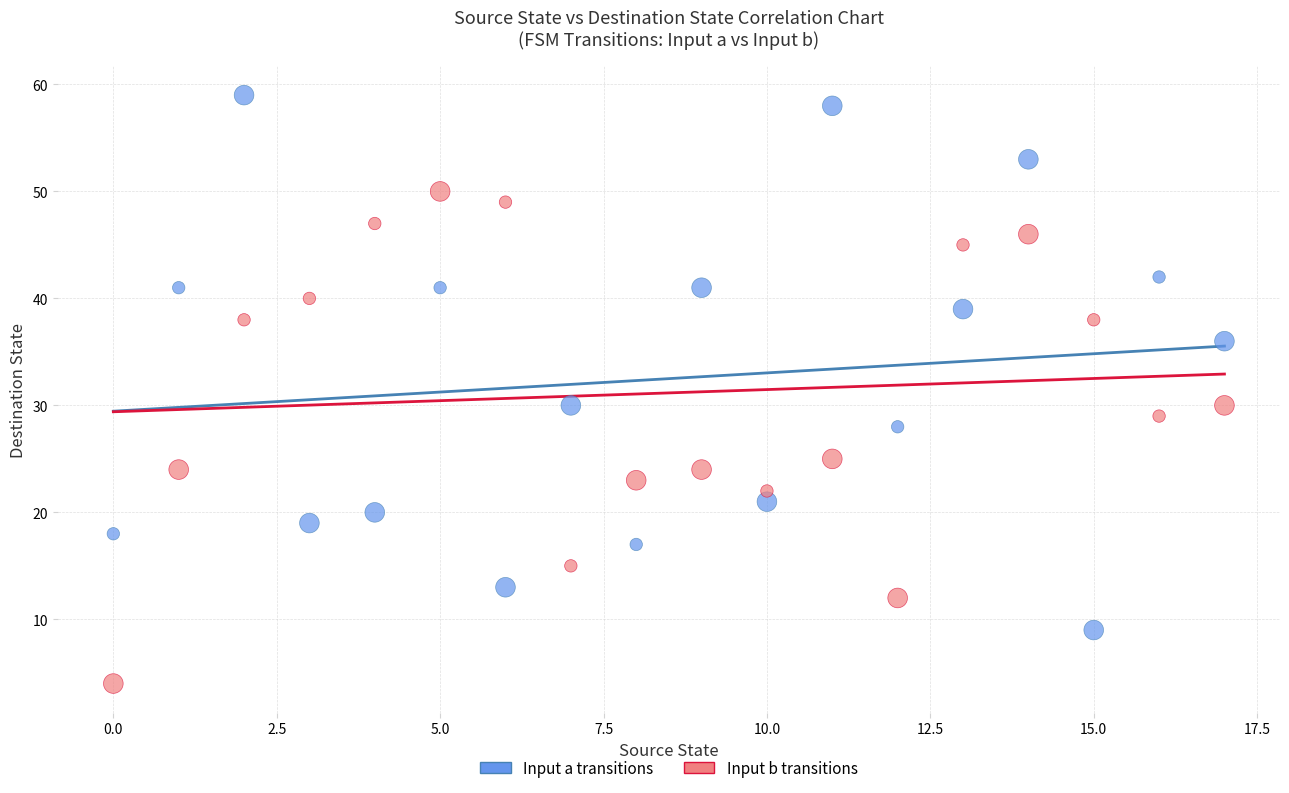

Across all data points, what is the range of Y values (max minus min)?

55